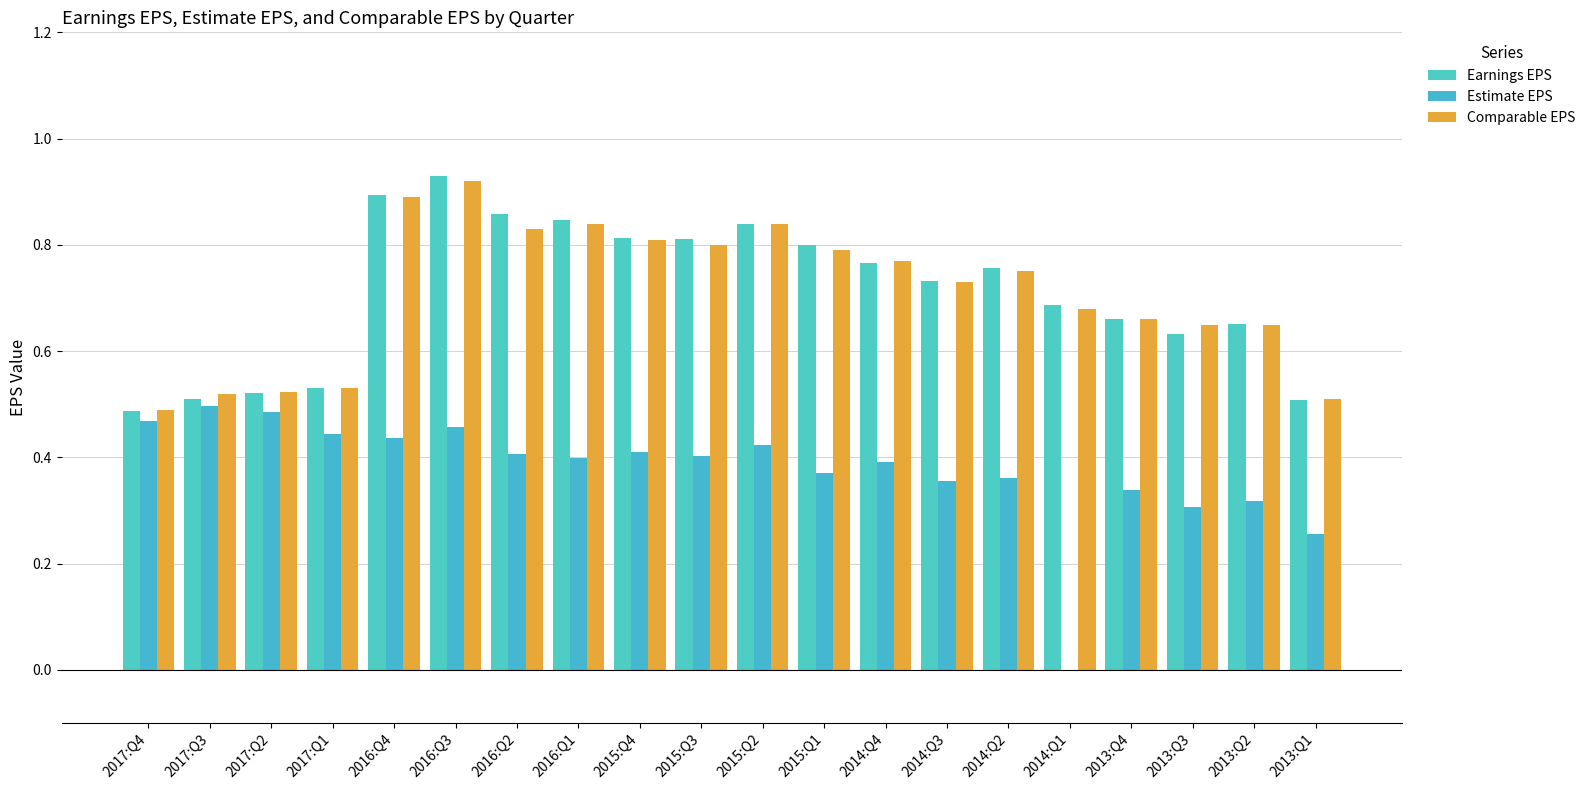

What is the average value of the Earnings EPS series?

0.7